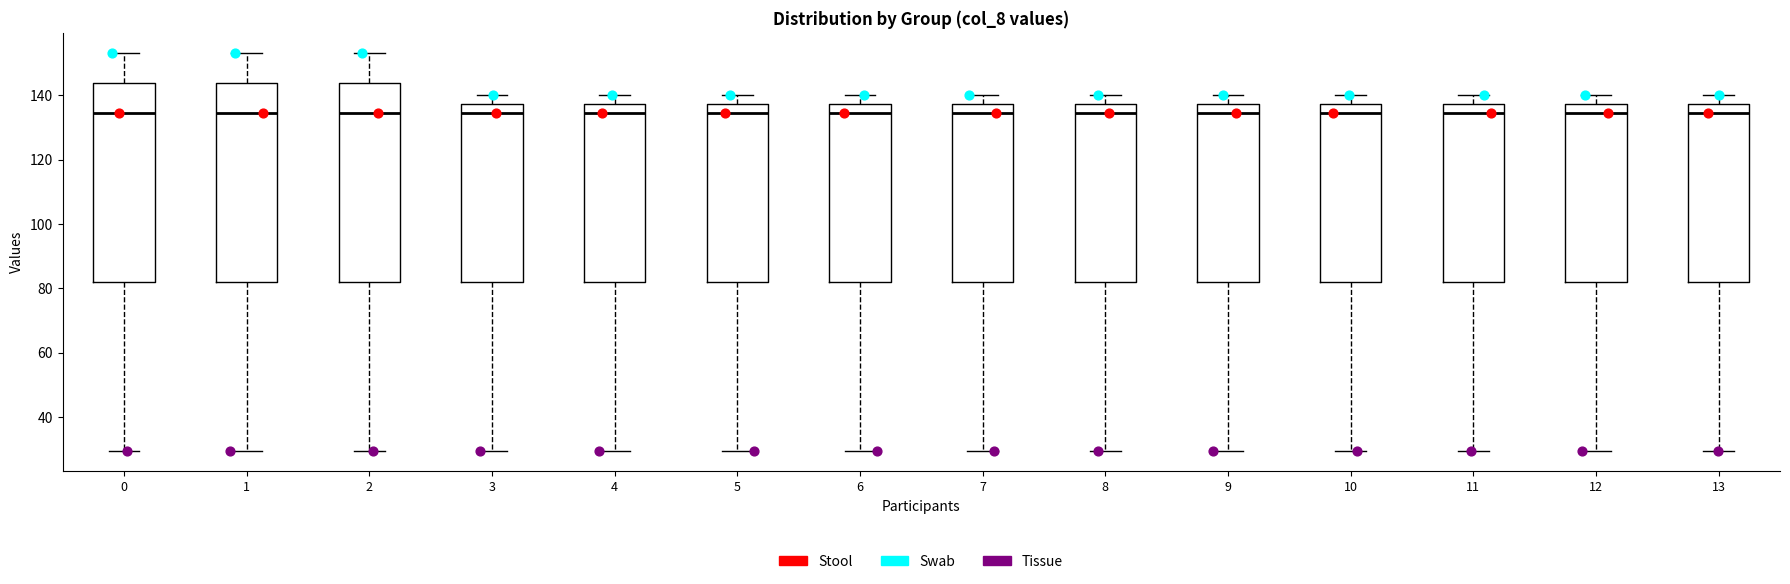

Reading left to right, transcribe this box plot: for each box, give where its median line is, the range the box spans, and where its two whiskers end, as read against the y-axis. The values are not printed on the chart, so give them approximately, as read against the axis.

0: median 134, box 82 to 144, whiskers 30 to 154
1: median 134, box 82 to 144, whiskers 30 to 154
2: median 134, box 82 to 144, whiskers 30 to 154
3: median 134, box 82 to 138, whiskers 30 to 140
4: median 134, box 82 to 138, whiskers 30 to 140
5: median 134, box 82 to 138, whiskers 30 to 140
6: median 134, box 82 to 138, whiskers 30 to 140
7: median 134, box 82 to 138, whiskers 30 to 140
8: median 134, box 82 to 138, whiskers 30 to 140
9: median 134, box 82 to 138, whiskers 30 to 140
10: median 134, box 82 to 138, whiskers 30 to 140
11: median 134, box 82 to 138, whiskers 30 to 140
12: median 134, box 82 to 138, whiskers 30 to 140
13: median 134, box 82 to 138, whiskers 30 to 140